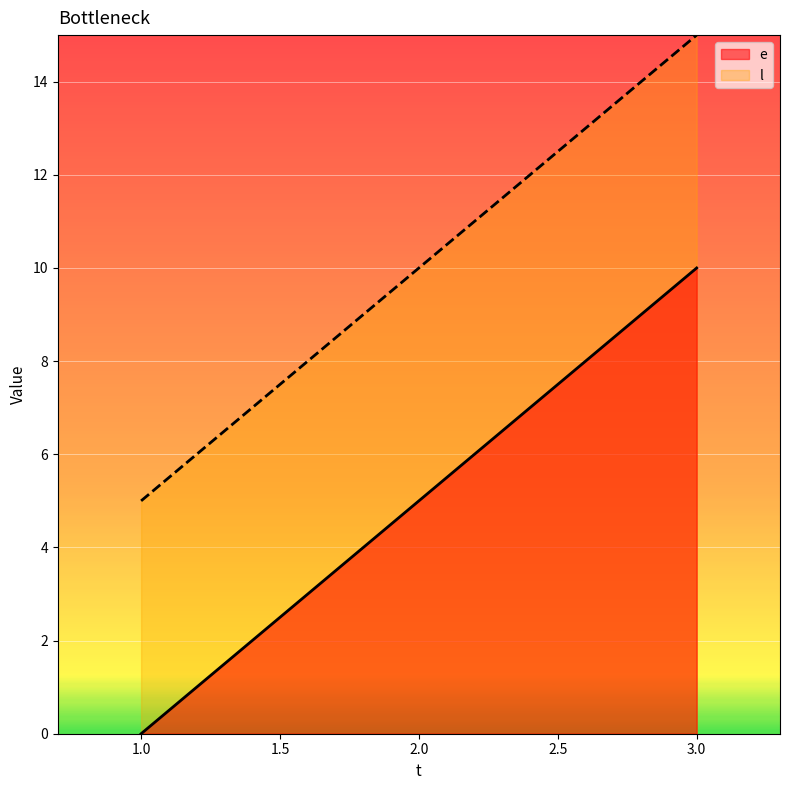

Is it true that e equals 4 at 1?

False